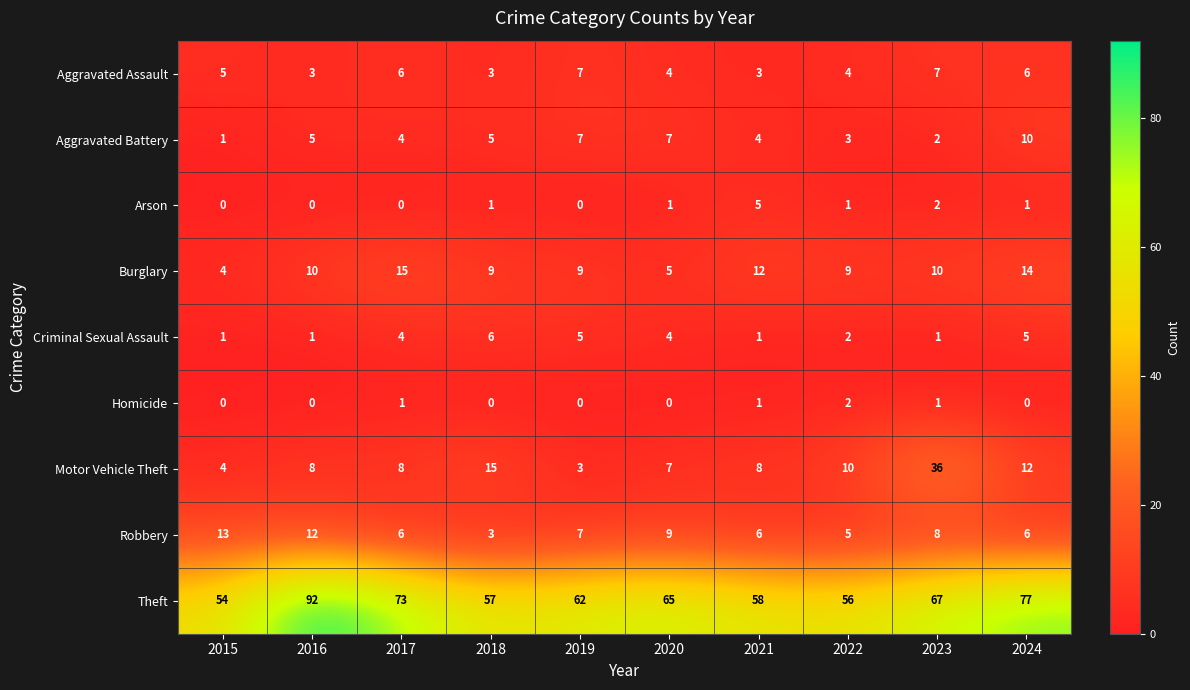

What is the greatest value displayed?

92